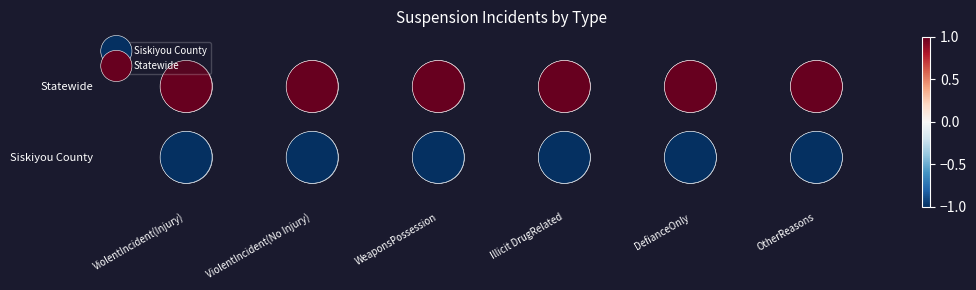

At which label does Statewide reach its minimum?

ViolentIncident(Injury)